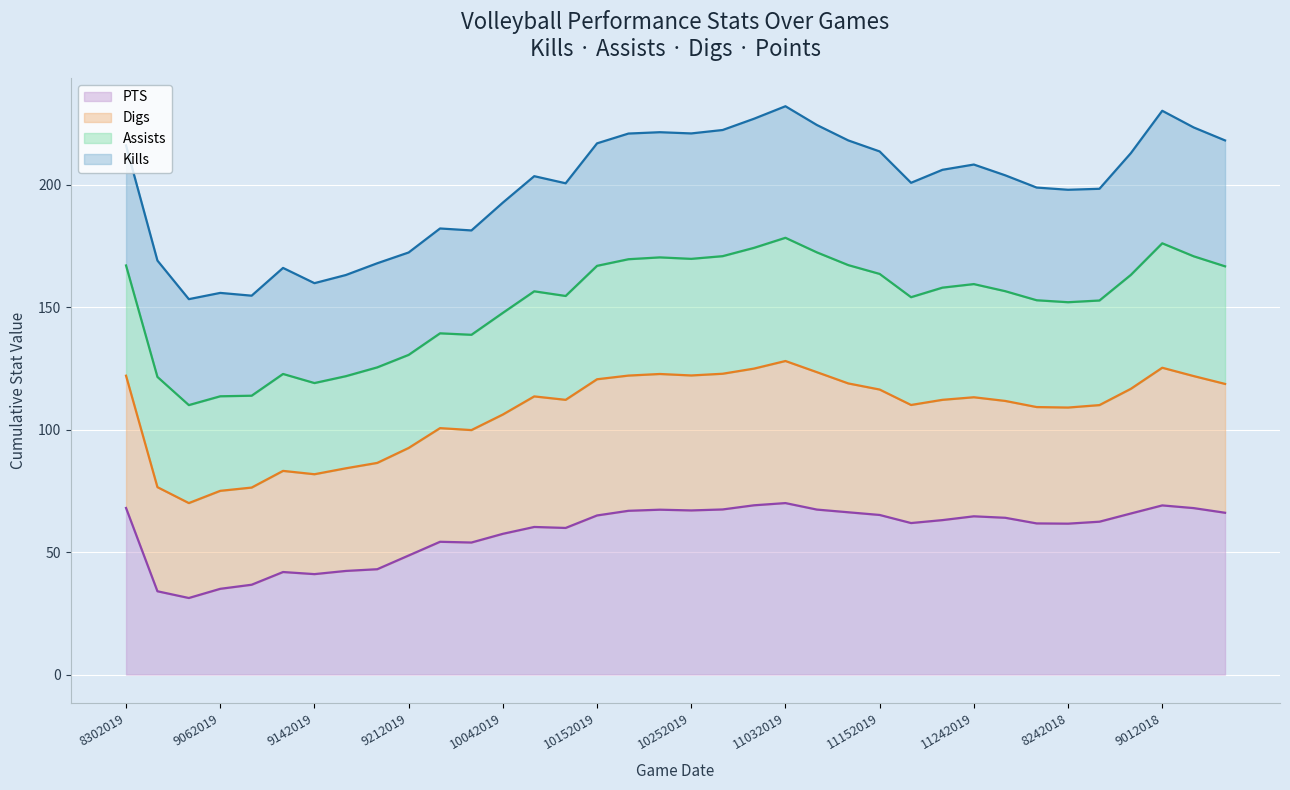

What is the lowest value of the Kills line series?

153.2